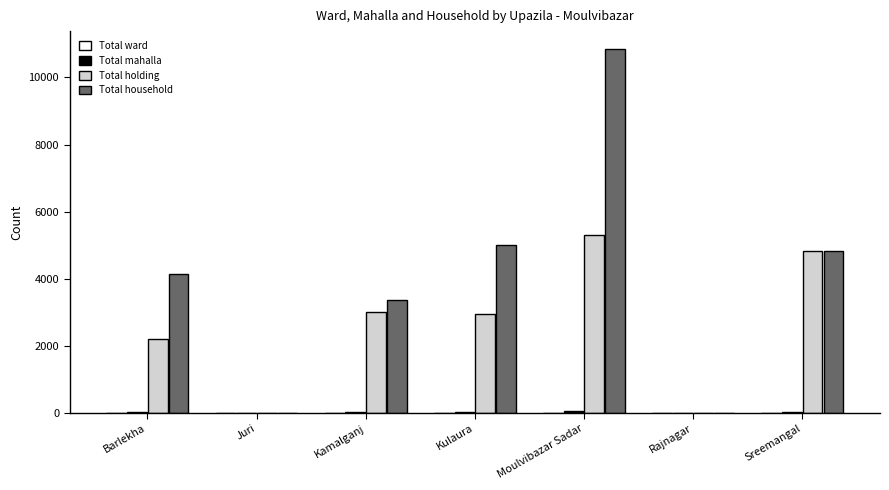

How many distinct data groups are displayed?

4